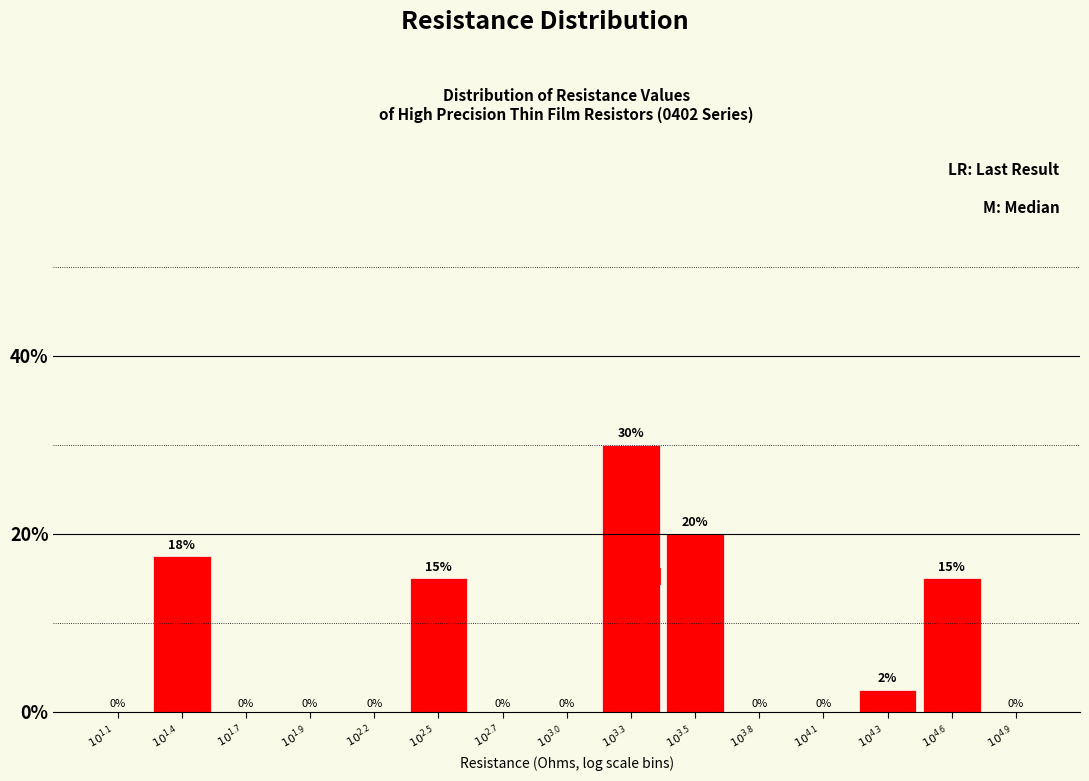

What is the greatest value displayed?

30.0